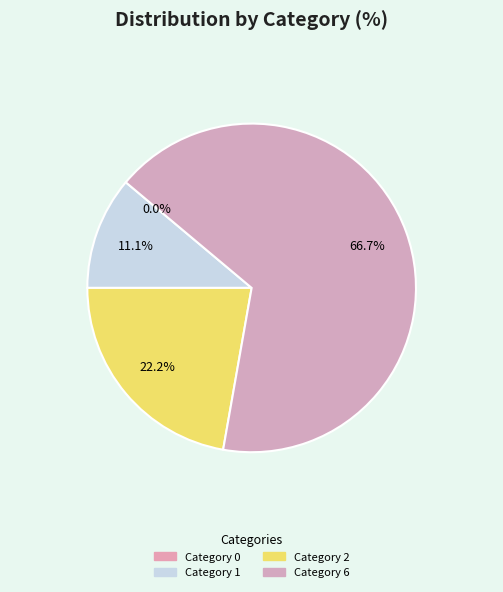

Does said start Tigers Ausmus manager Brad (6) account for over 50% of the chart?

Yes